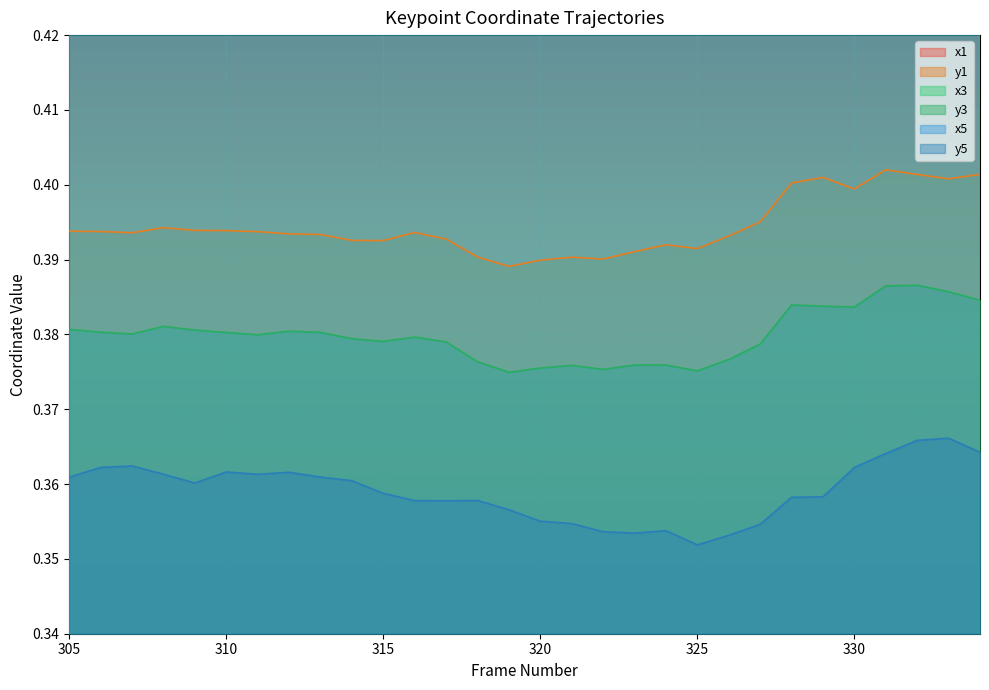

True or false: y1 and y5 cross at least once.

False